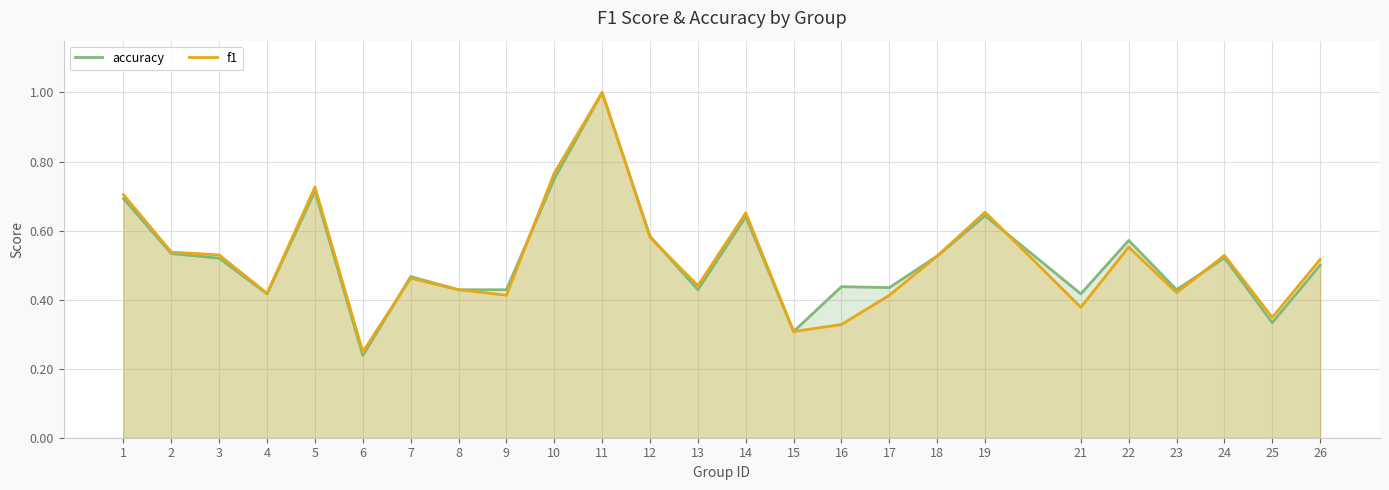

True or false: f1 has a value of 0.4 at 23.

True